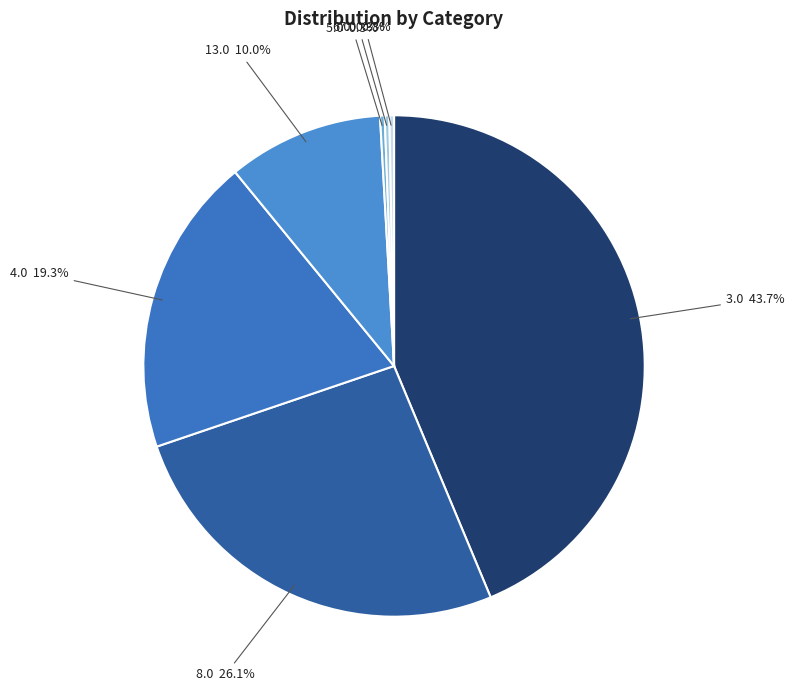

Which category has the biggest portion of the pie?

3.0